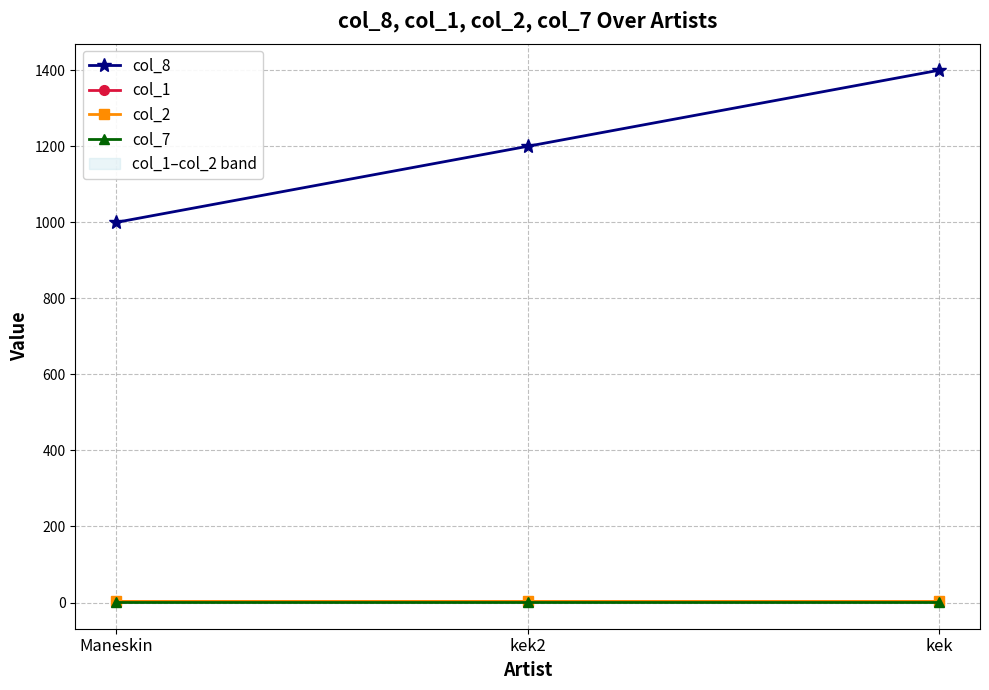

Which category has the lowest value in the col_1 series?

Maneskin